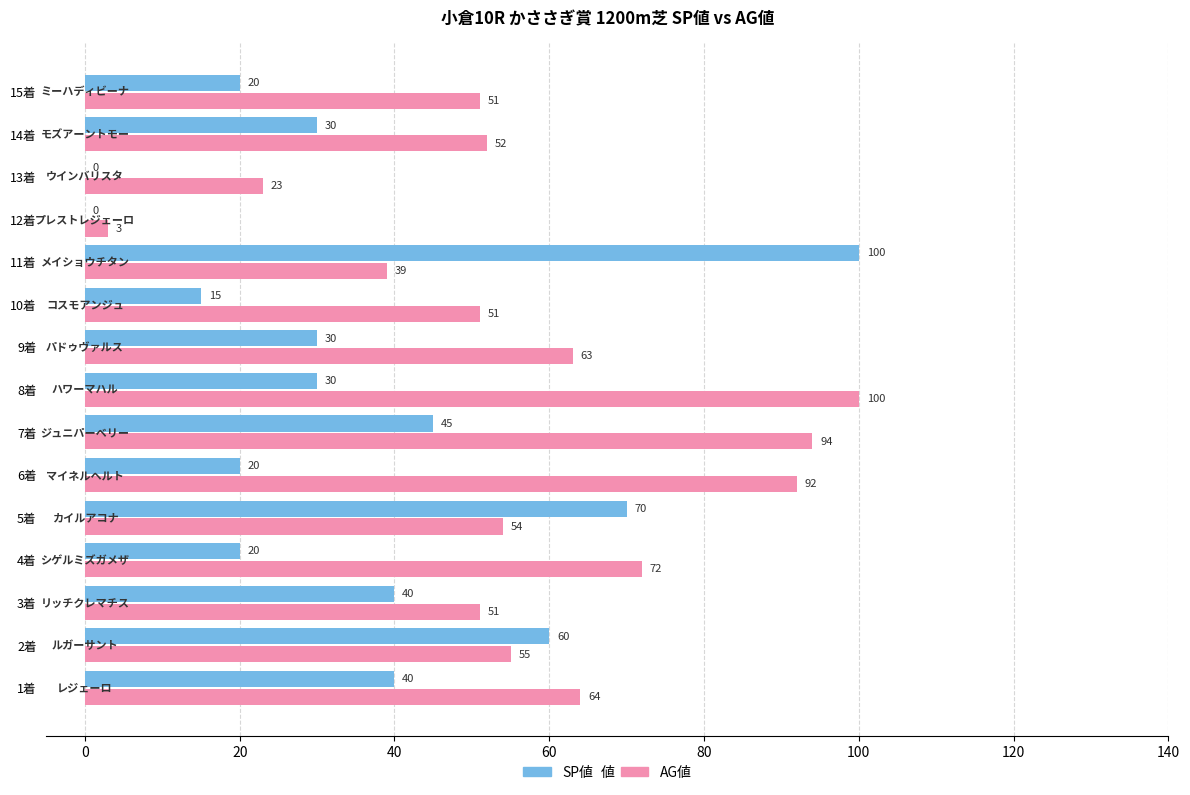

Is the value of SP値 at 10着 greater than the value of AG値 at 10着?

No